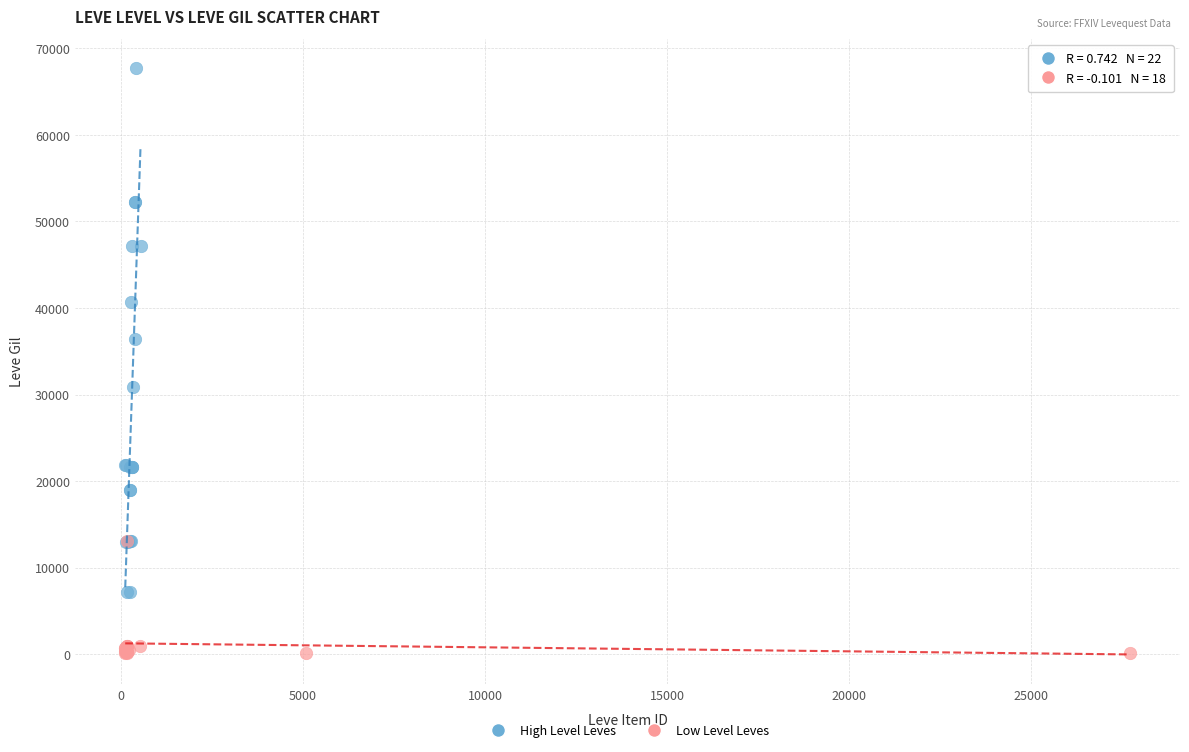

Which series has the widest spread of Y values?

High Level Leves